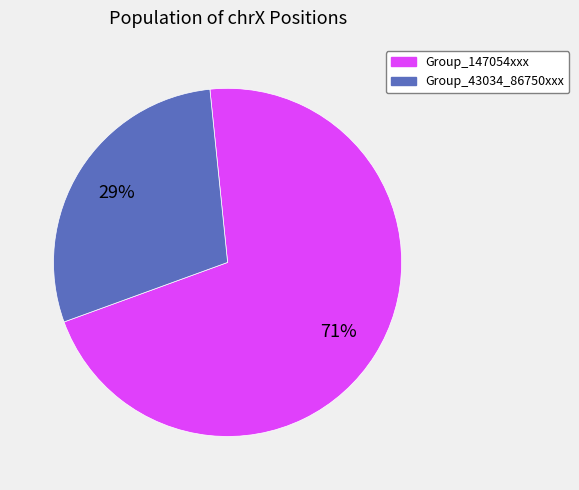

To the nearest percent, what is the difference between the largest and smallest slice percentages?

42%